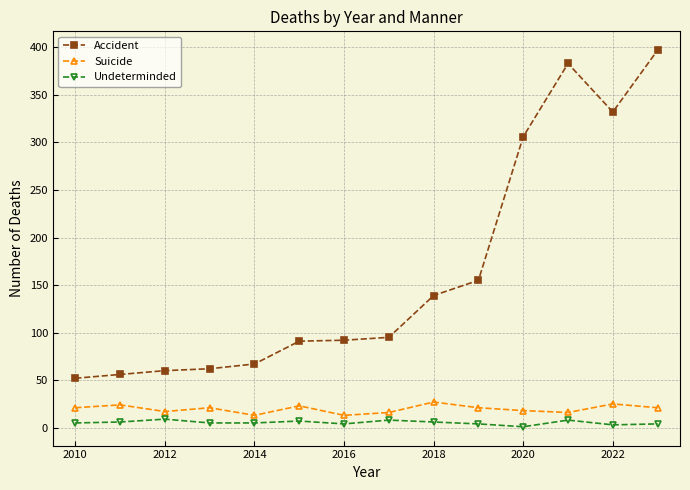

Which series has the largest total across all categories?

Accident